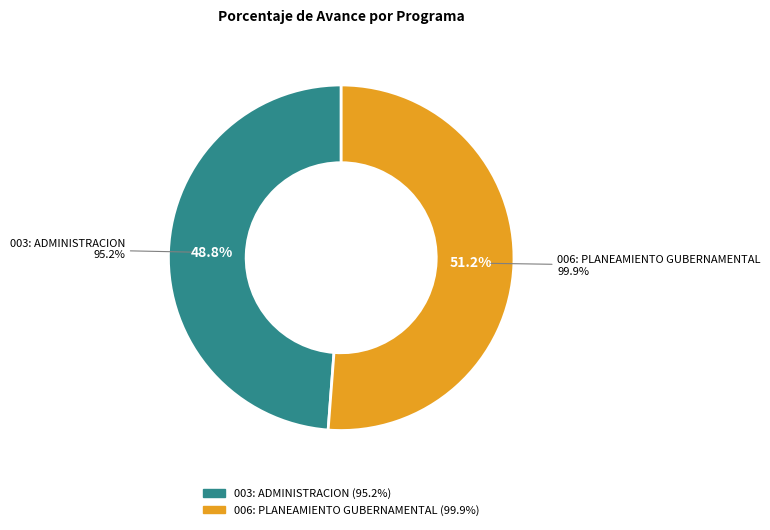

Is it true that 006: PLANEAMIENTO GUBERNAMENTAL is 45% of the pie?

False